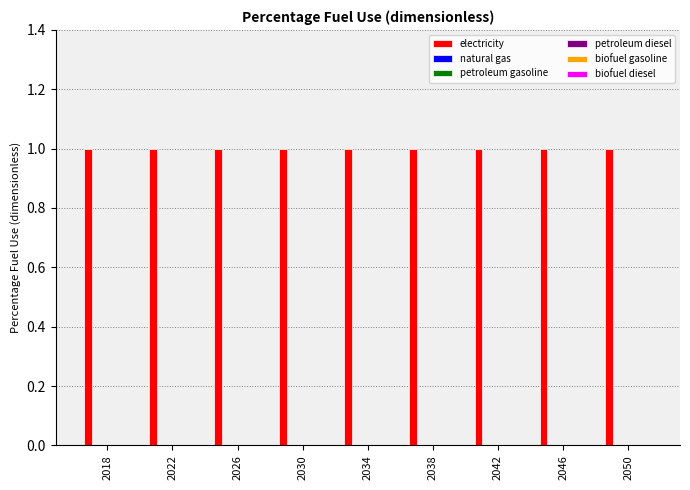

What is the total value across all series at 2038?

1